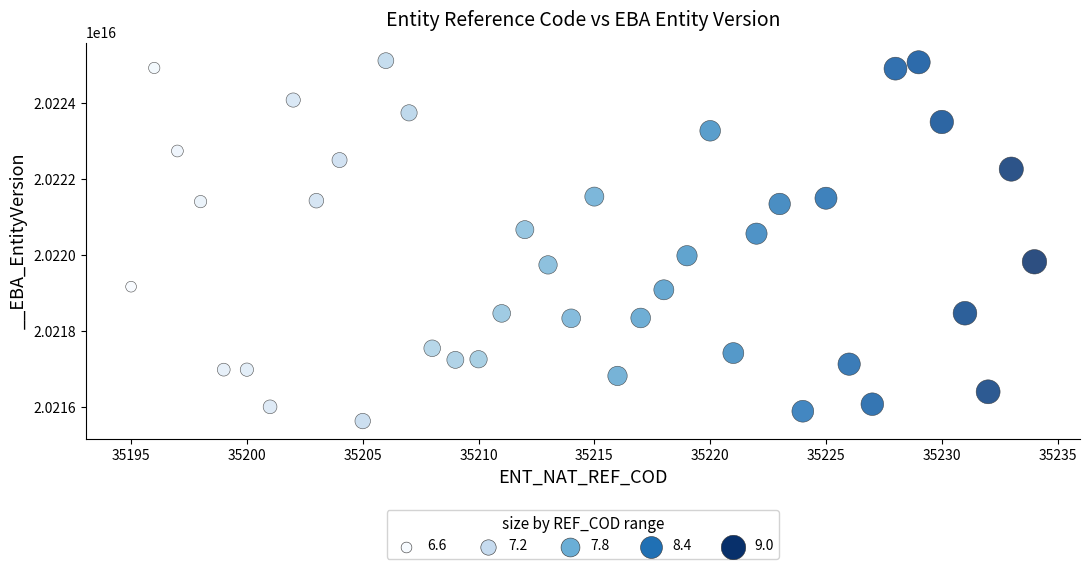

What Y value in the scatter plot is closest to 20220381504341496?

20220571376993344